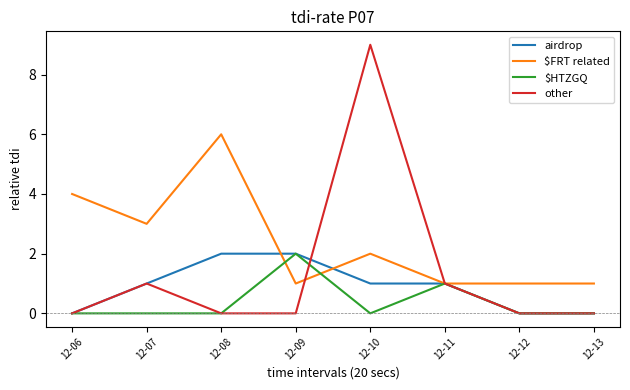

What is the greatest value displayed?

9